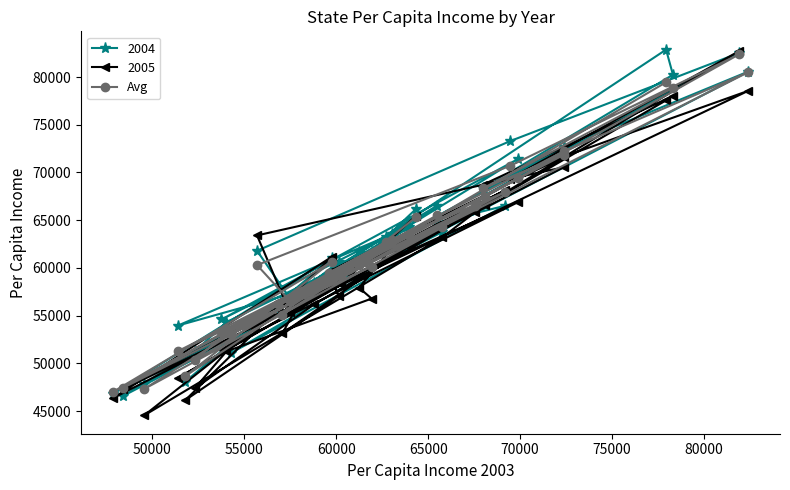

What is the difference between the second highest and minimum values?

33518.3